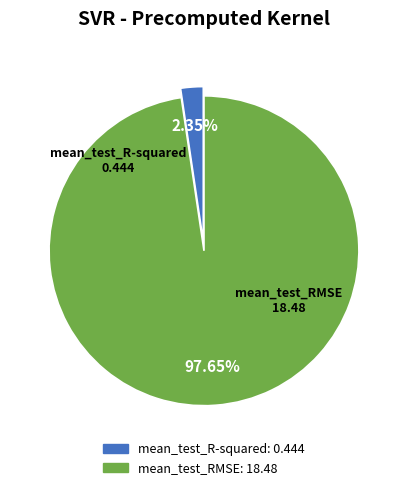

The mean_test_RMSE slice represents 86% of the pie. True or false?

False